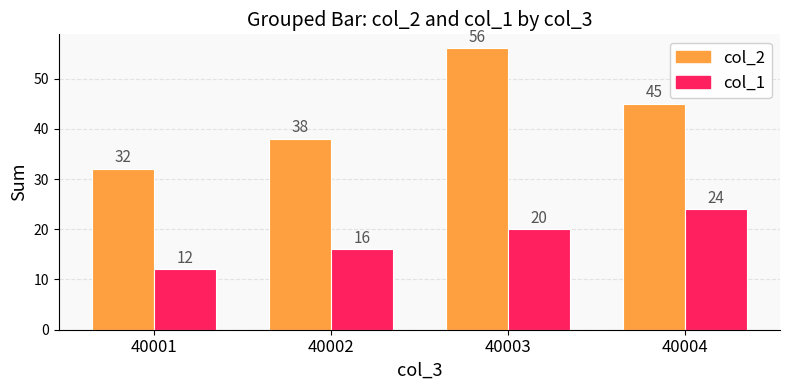

What is the difference between the maximum and minimum values in the col_1 series?

12